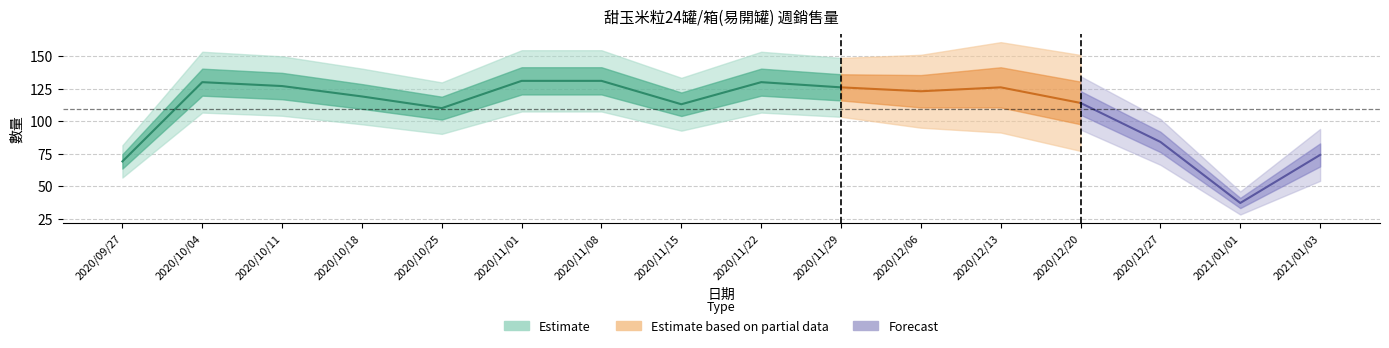

The value at 2020/10/04 is 130. True or false?

True